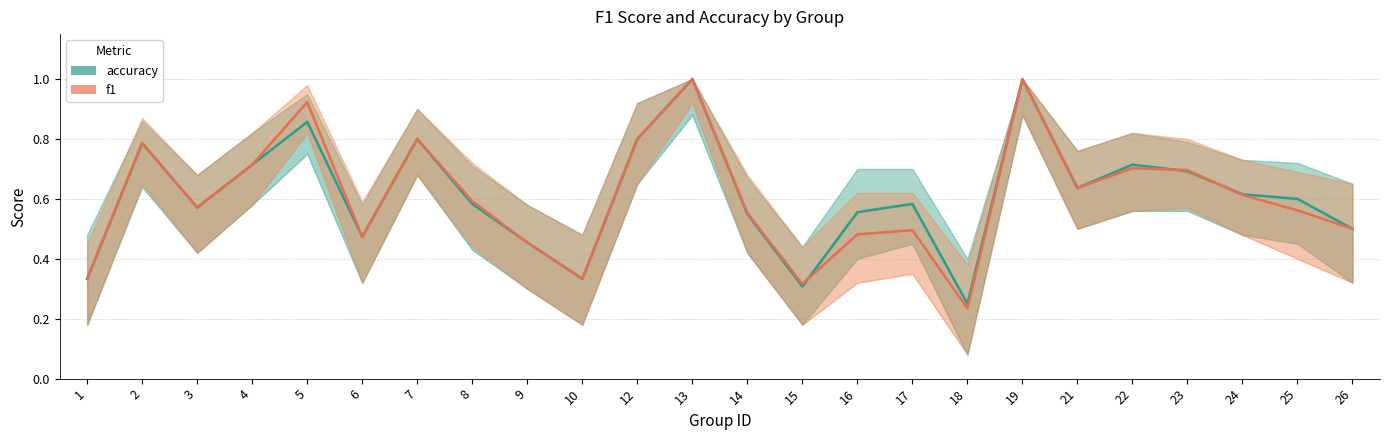

Rank the categories by f1 value from highest to lowest.

13, 19, 5, 7, 12, 2, 4, 22, 23, 21, 24, 8, 3, 25, 14, 26, 17, 16, 6, 9, 1, 10, 15, 18